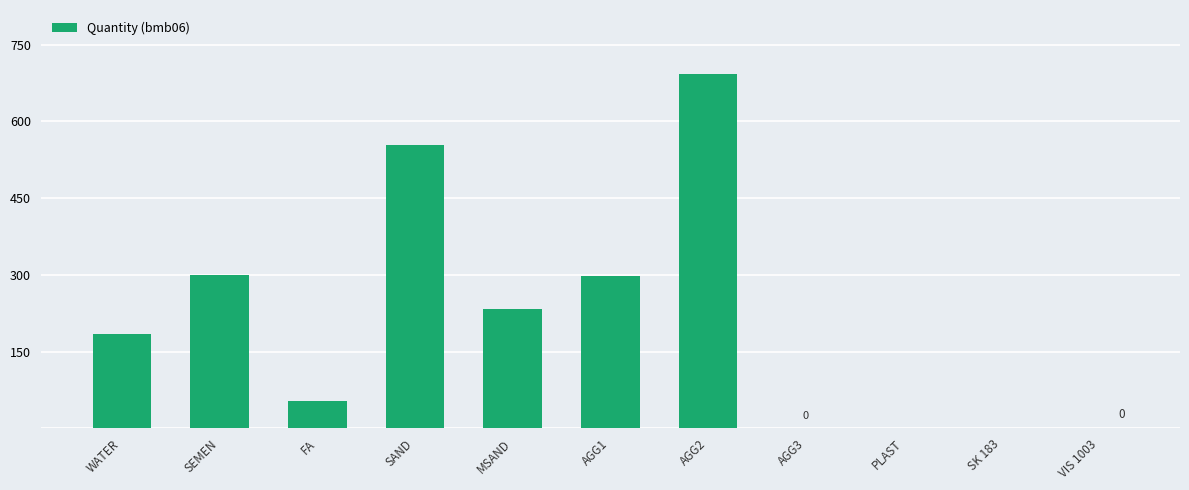

What is the sum of the values at AGG2 and FA?

746.0